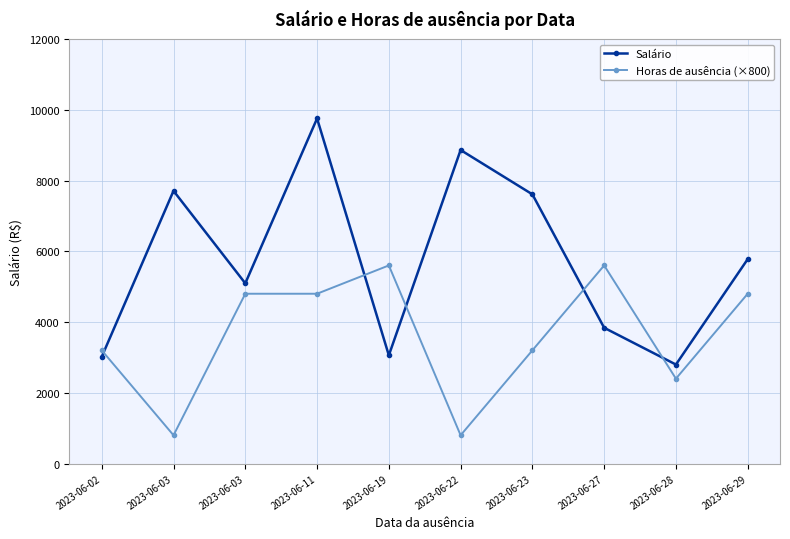

Read the Horas de ausência (×800) value at 2023-06-11.

4800.0